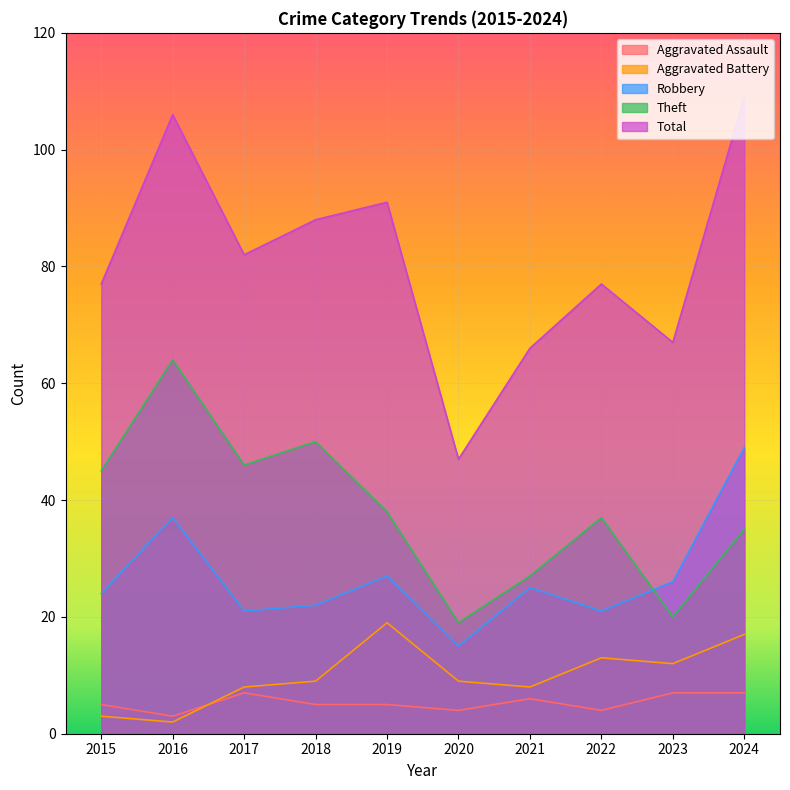

Reading left to right, transcribe all the data shown in this chart.

Aggravated Assault: 5	3	7	5	5	4	6	4	7	7
Aggravated Battery: 3	2	8	9	19	9	8	13	12	17
Robbery: 24	37	21	22	27	15	25	21	26	49
Theft: 45	64	46	50	38	19	27	37	20	35
Total: 77	106	82	88	91	47	66	77	67	109